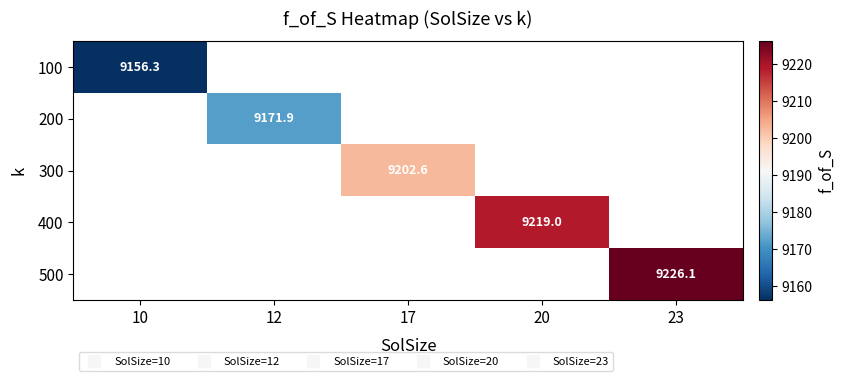

How many values in 400 are above zero?

1